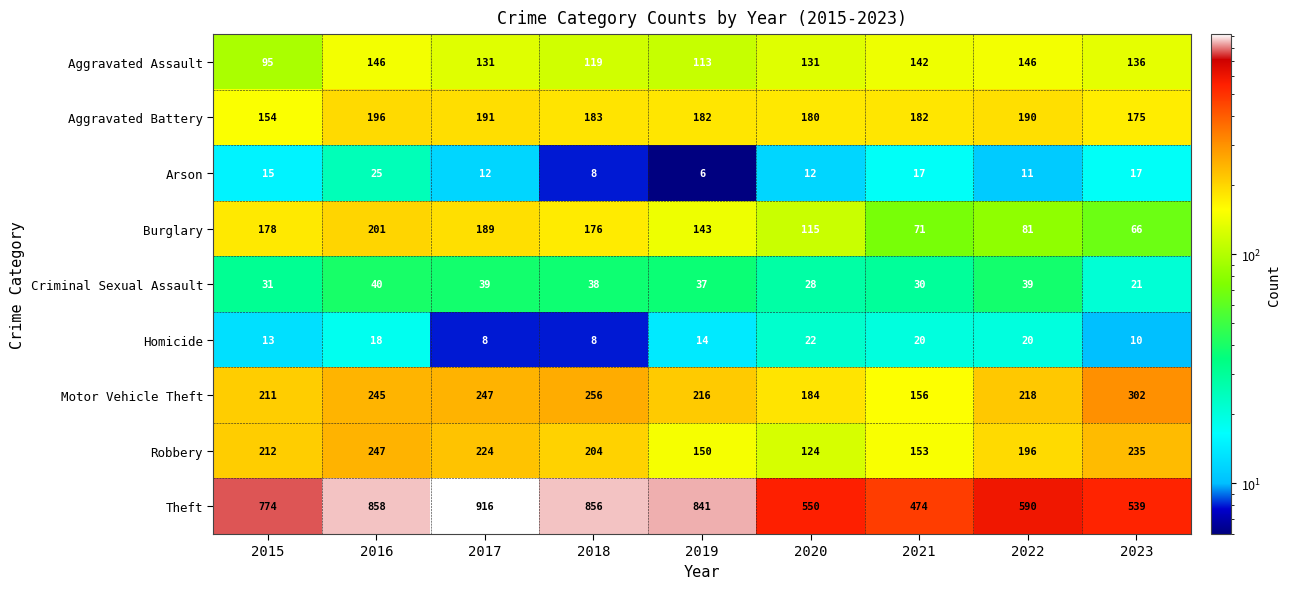

Which series has the largest range (max minus min)?

Theft